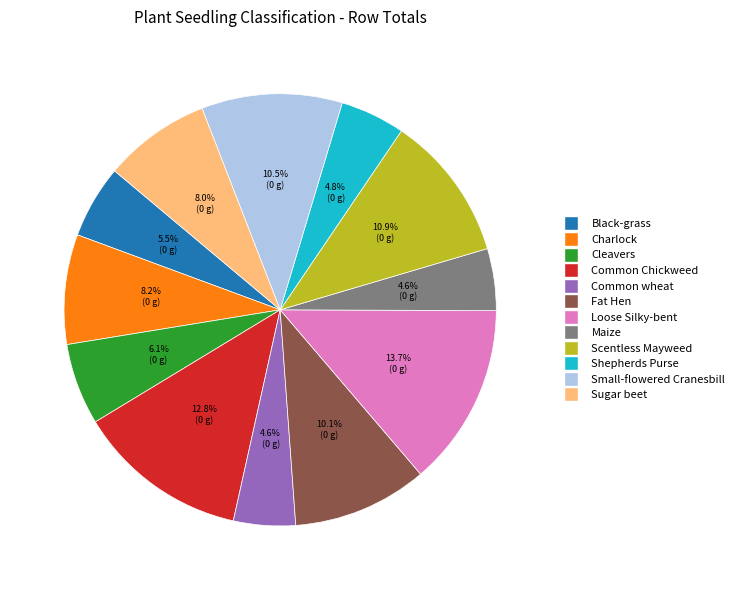

Is there a majority slice in this chart?

No